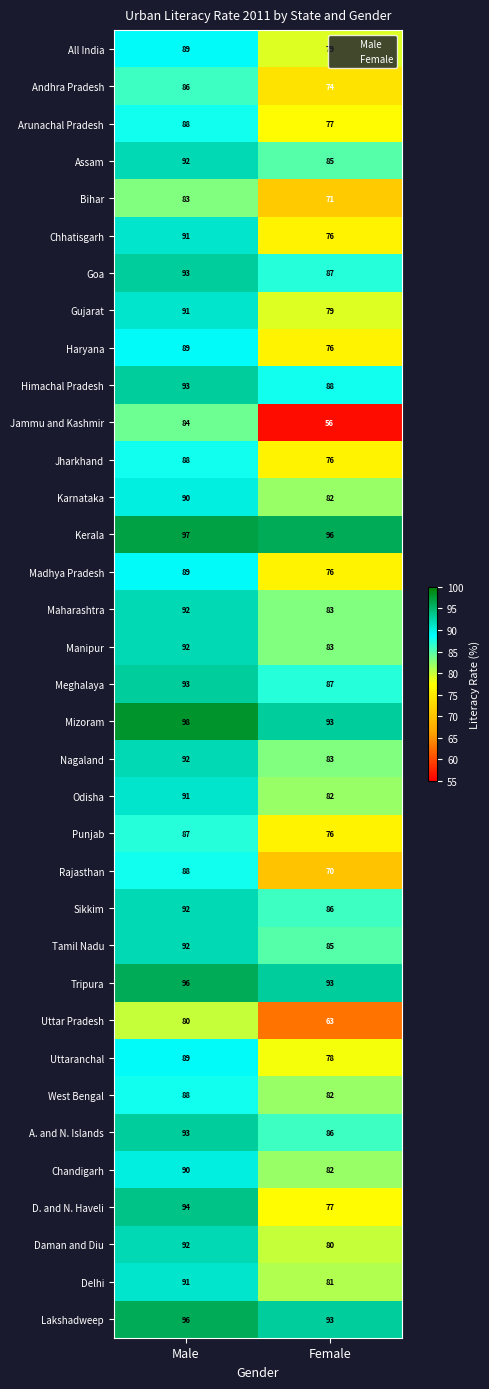

What is the difference between the highest and lowest values at Male?

18